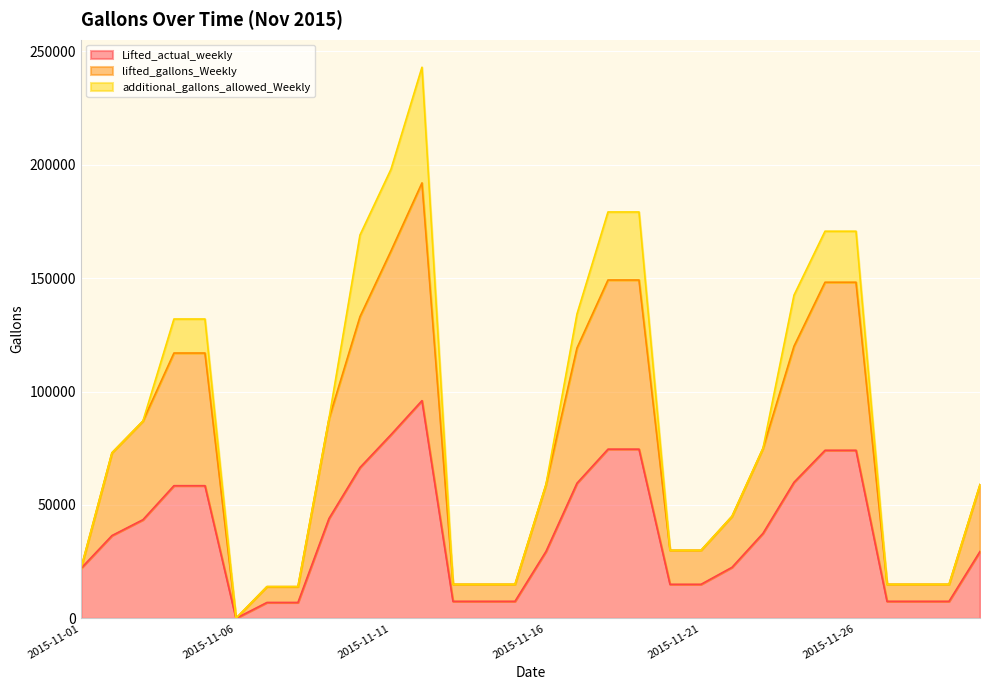

Is the value of Lifted_actual_weekly at 2015-11-06 greater than the value of lifted_gallons_Weekly at 2015-11-28?

No